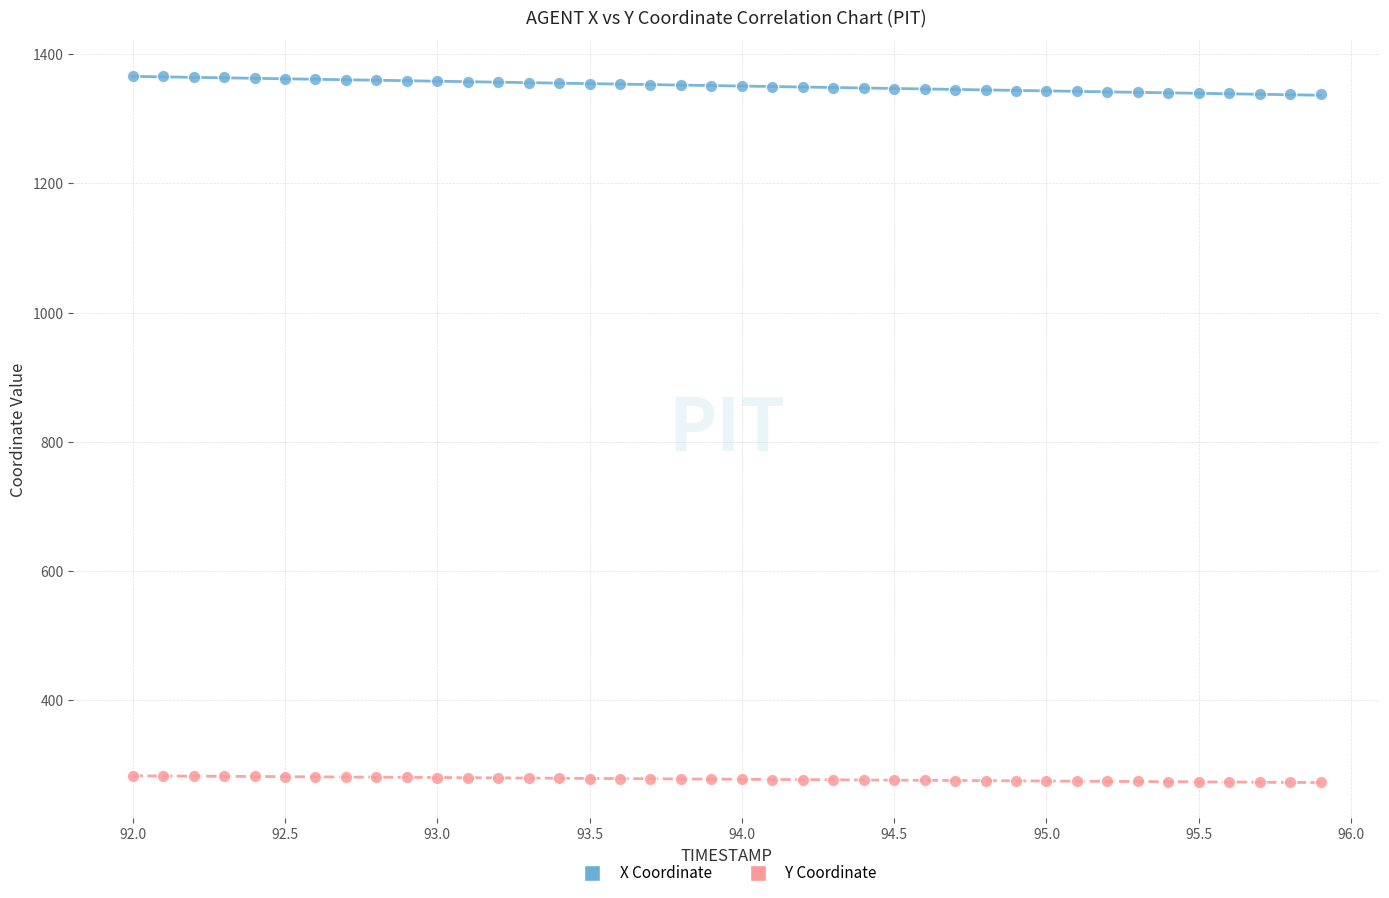

Which series reaches the maximum Y coordinate?

X Coordinate